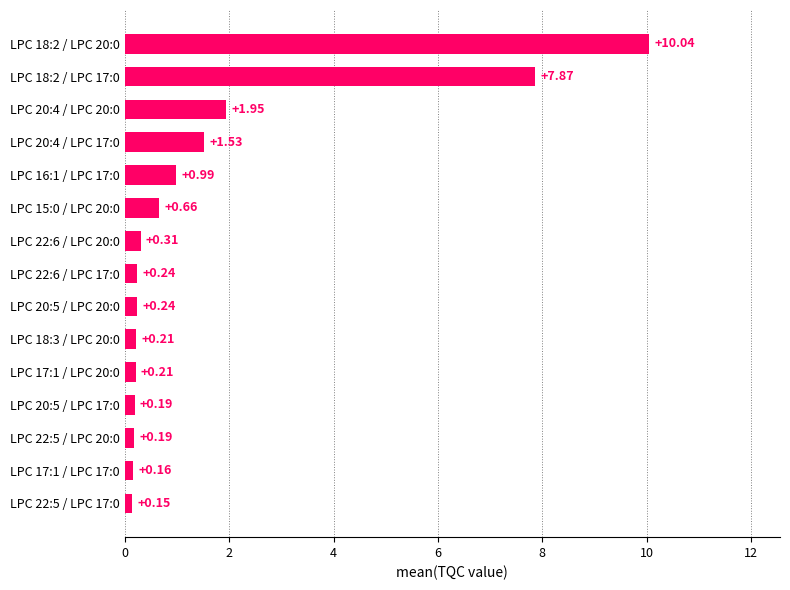

Which has a higher value, LPC 22:5 / LPC 17:0 or LPC 16:1 / LPC 17:0?

LPC 16:1 / LPC 17:0